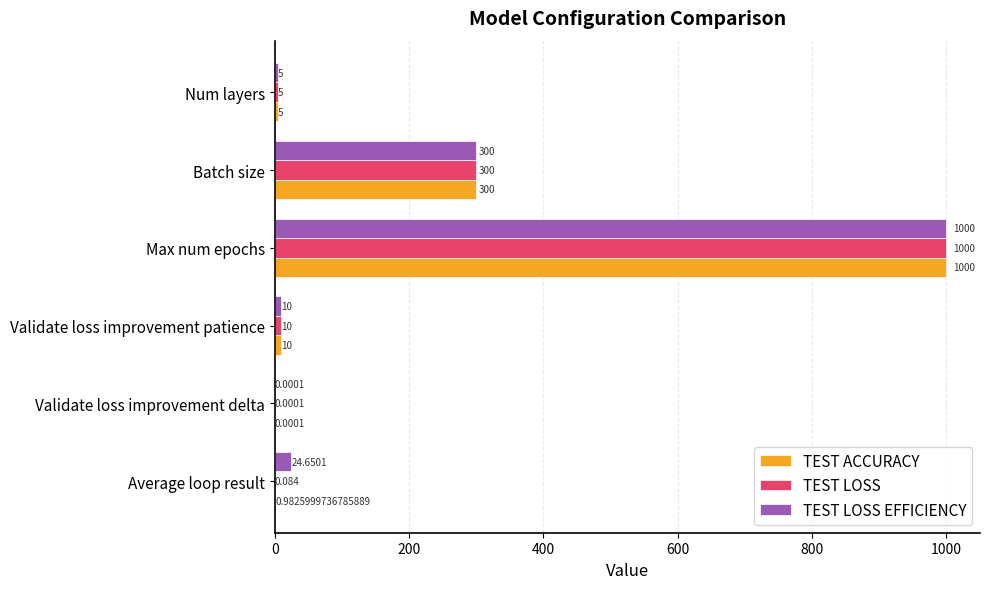

Is the value of TEST ACCURACY at Validate loss improvement delta greater than the value of TEST LOSS EFFICIENCY at Validate loss improvement patience?

No